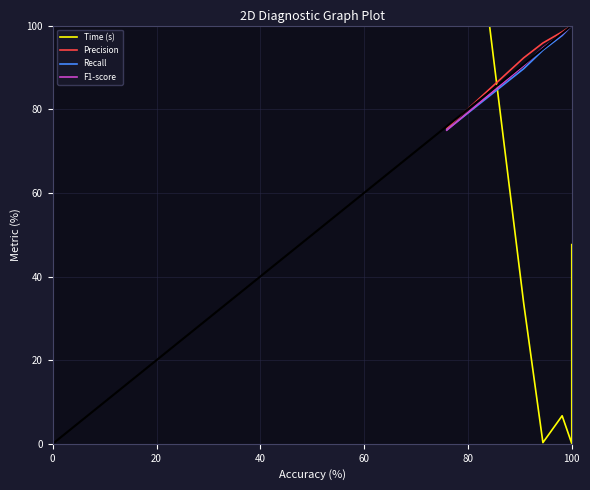

Between 20 and 60, which series saw the biggest shift?

Time (s)